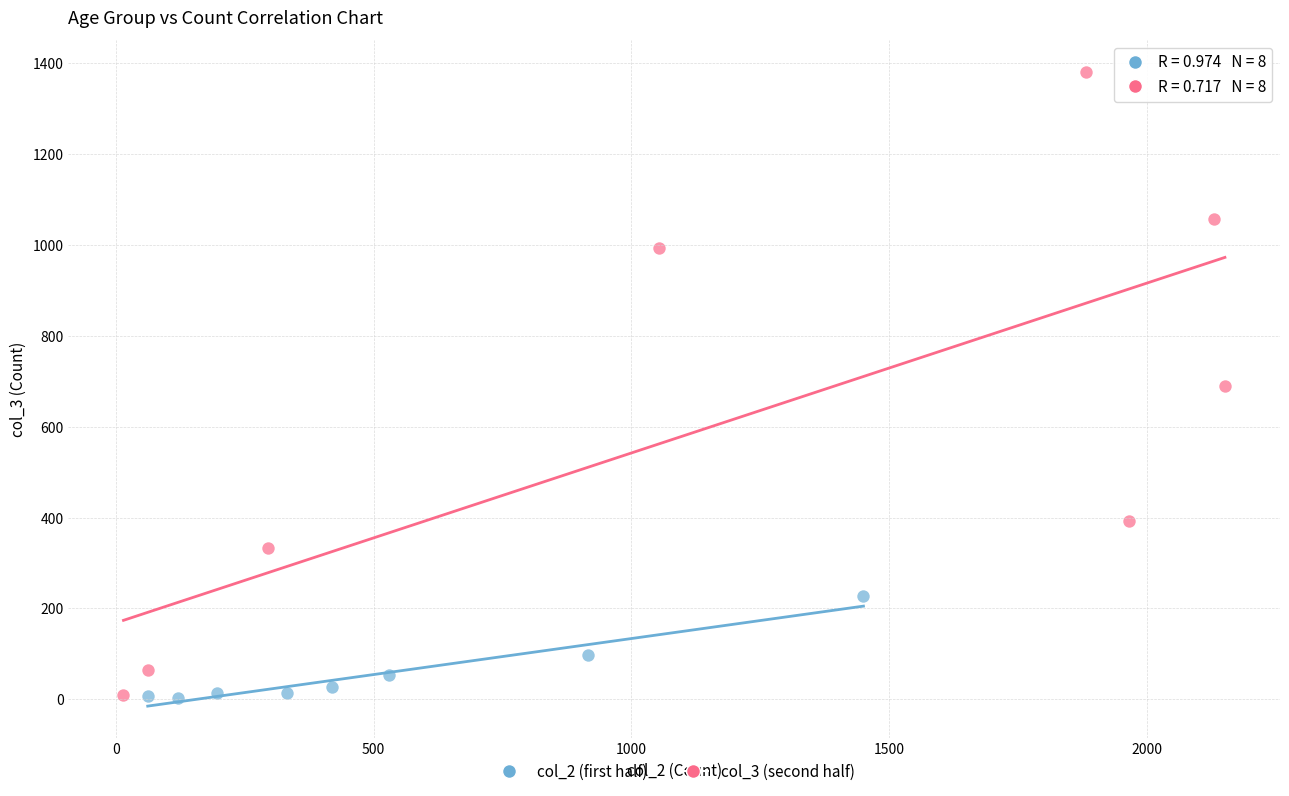

Which series reaches the maximum Y coordinate?

col_3 (second half)